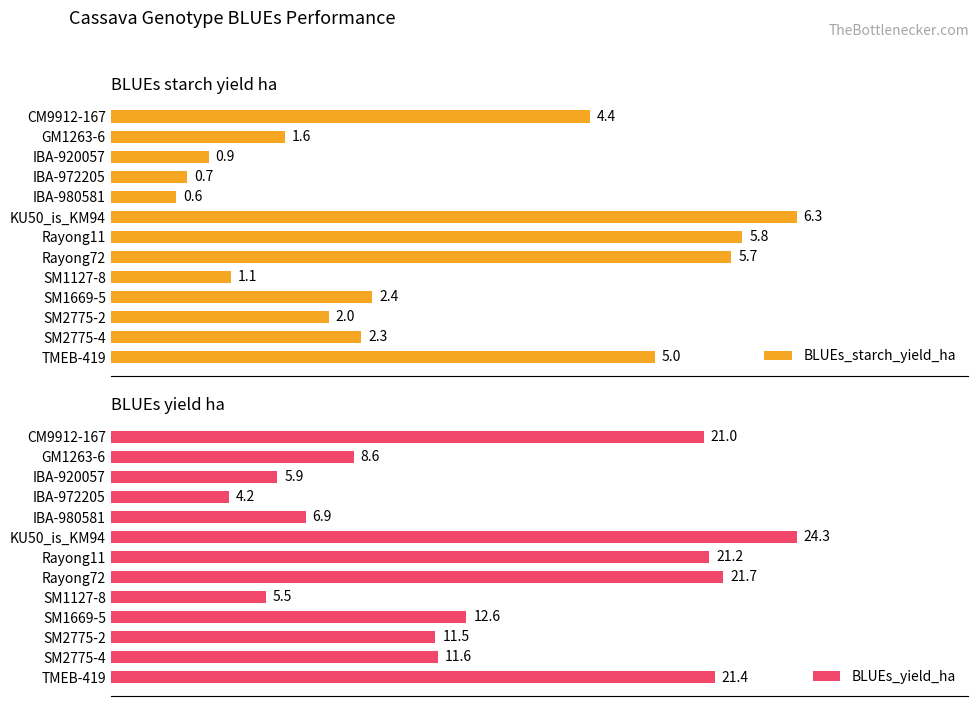

Rank the categories by BLUEs_starch_yield_ha value from lowest to highest.

IBA-980581, IBA-972205, IBA-920057, SM1127-8, GM1263-6, SM2775-2, SM2775-4, SM1669-5, CM9912-167, TMEB-419, Rayong72, Rayong11, KU50_is_KM94